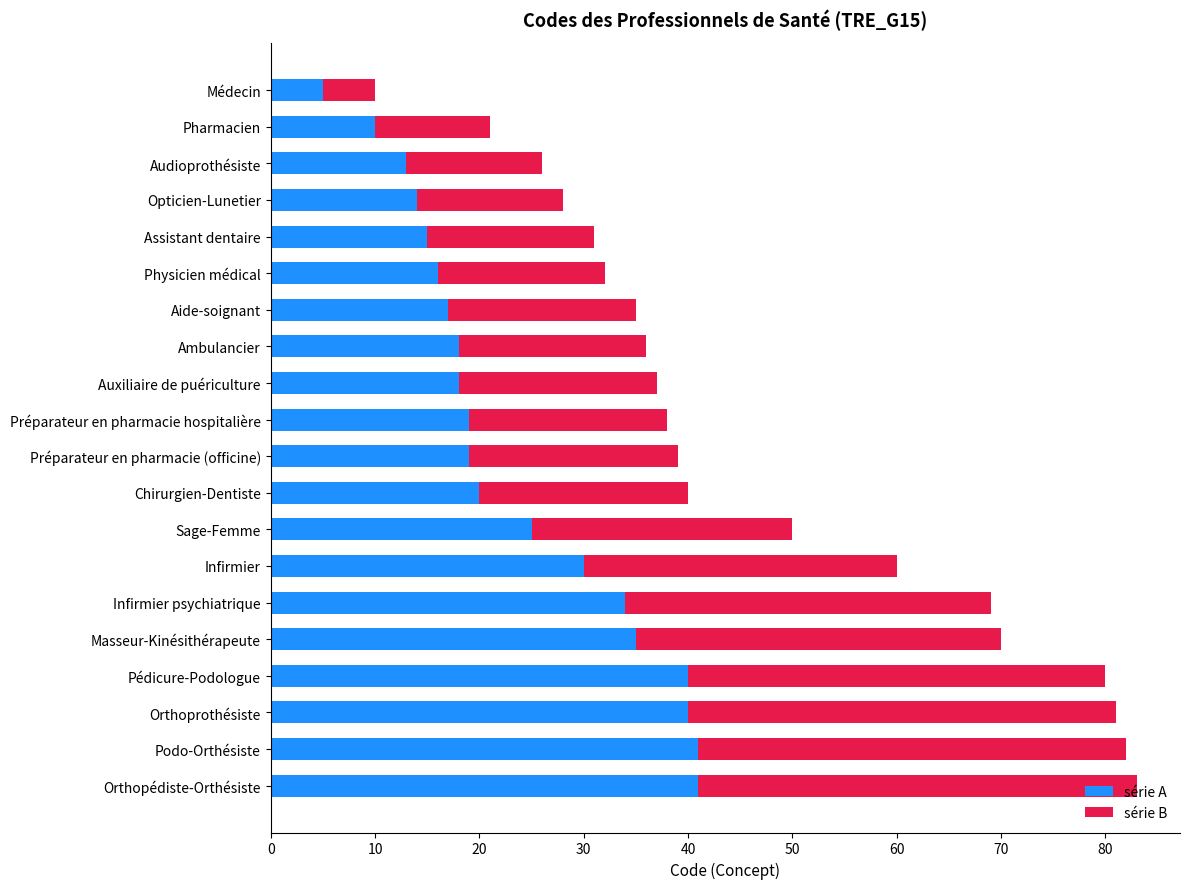

The value of série A at Infirmier psychiatrique is 34. True or false?

True